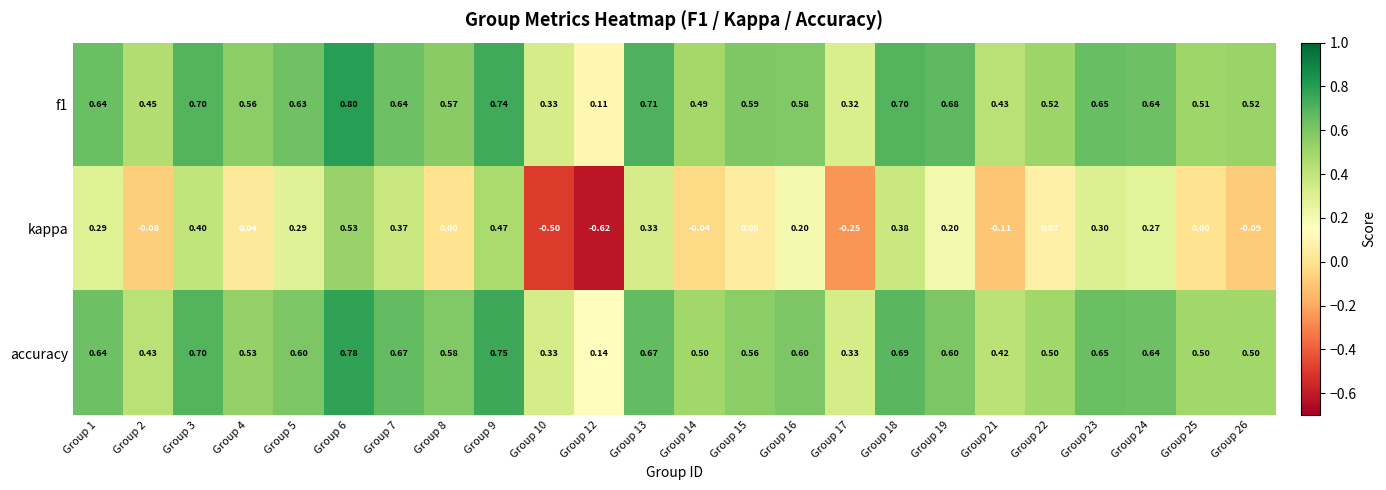

Which series has the largest total across all categories?

f1